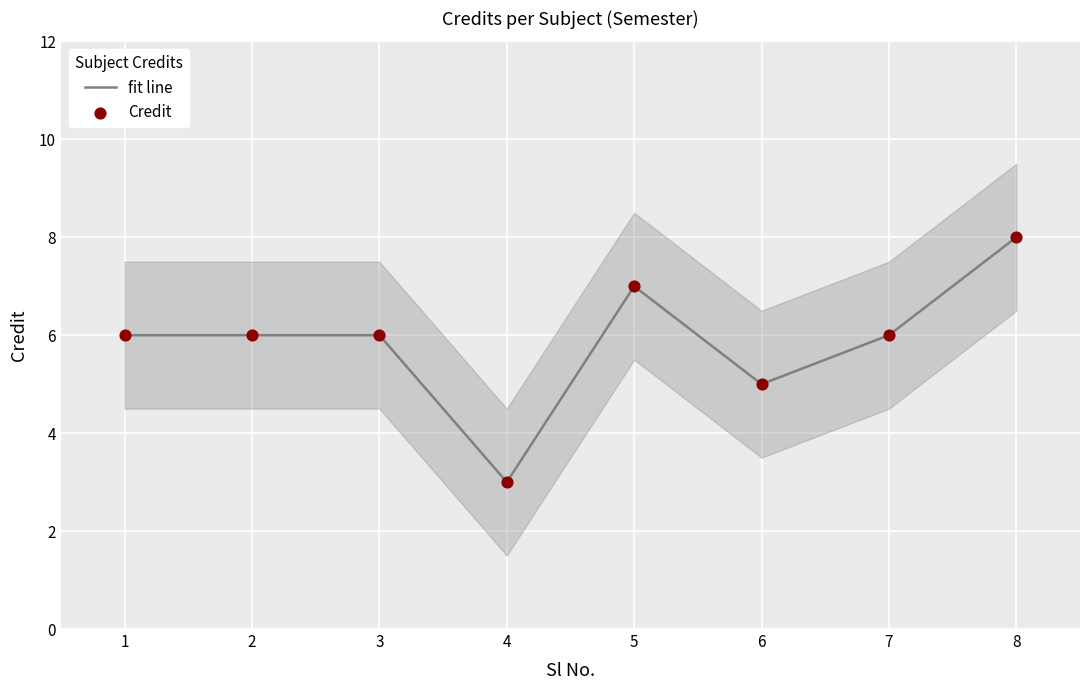

What is the total value across all series at 2?

12